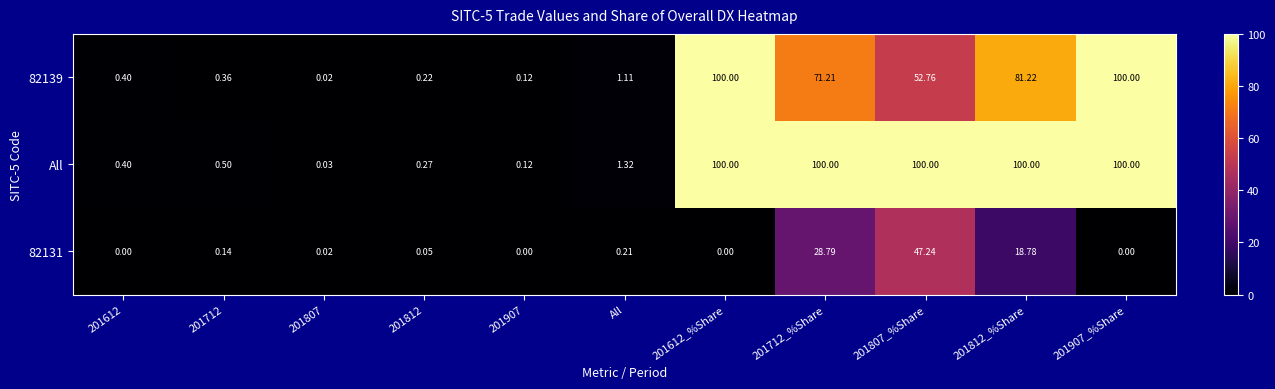

At how many categories does at least one series exceed 58?

5